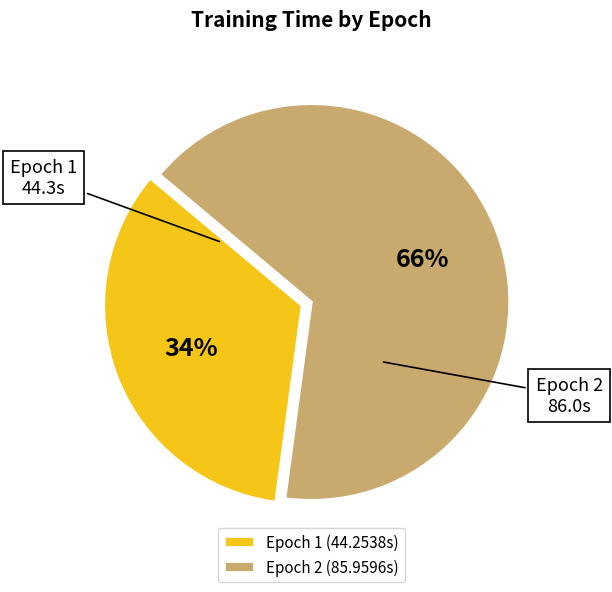

To the nearest percent, what is the difference between the largest and smallest slice percentages?

32%